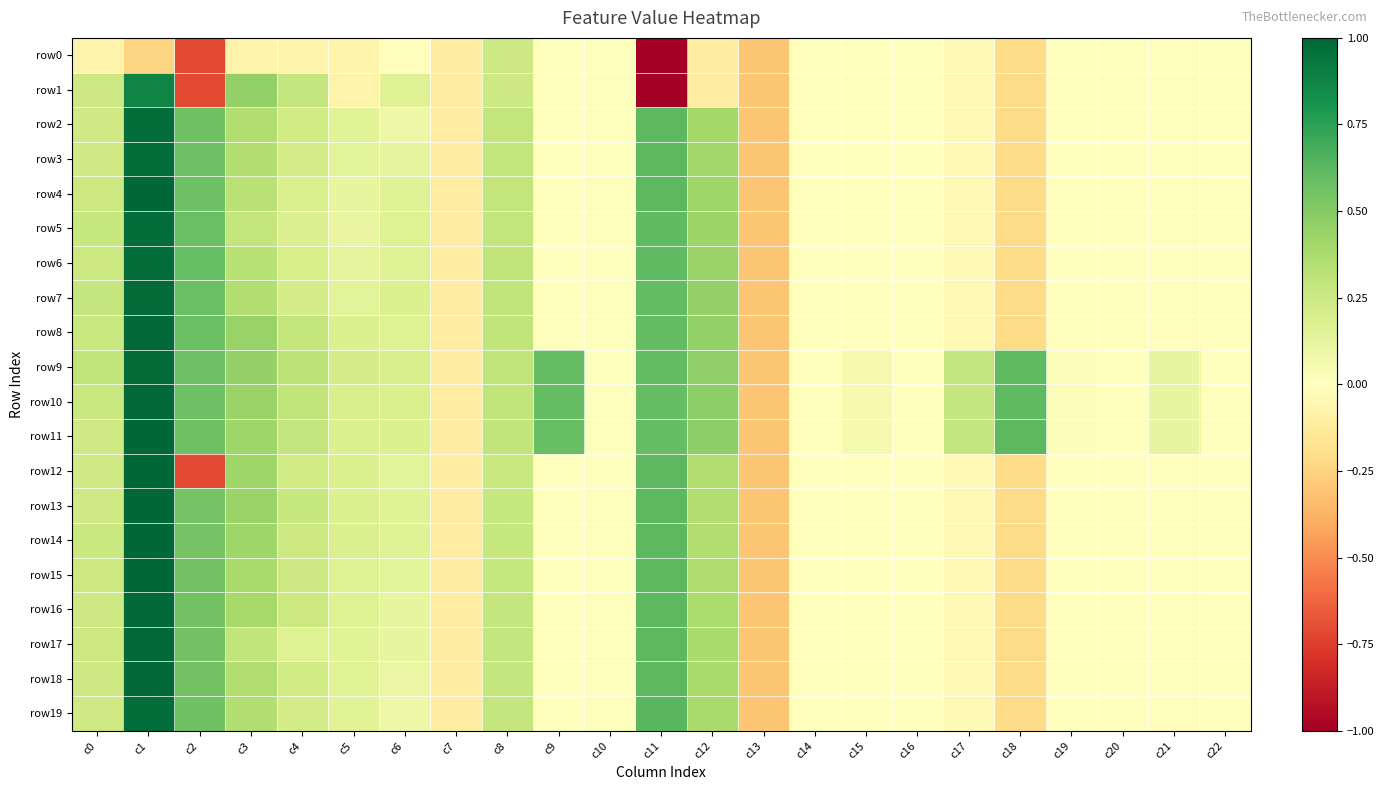

Between c14 and c22, which is larger?

c14